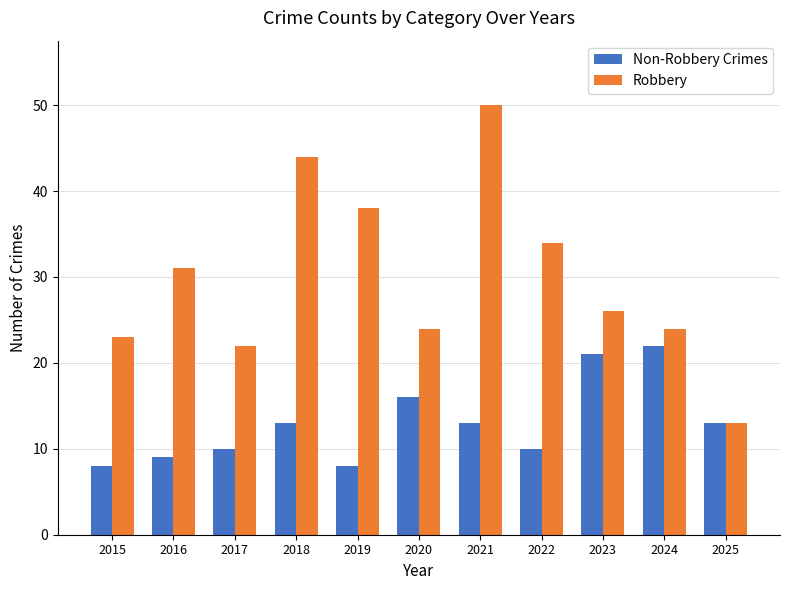

At 2015, list the series in order from smallest to largest.

Non-Robbery Crimes, Robbery